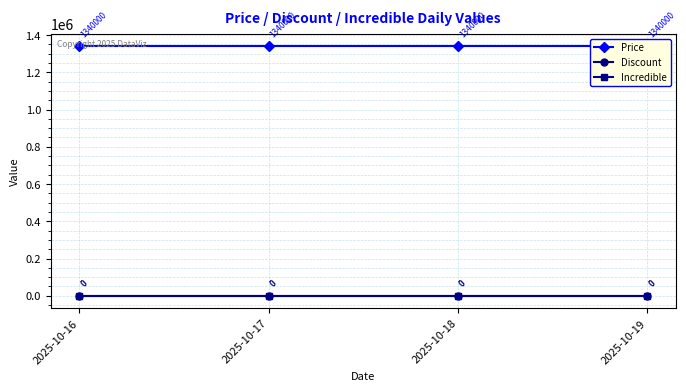

Which has a higher value, 2025-10-17 or 2025-10-19?

2025-10-17